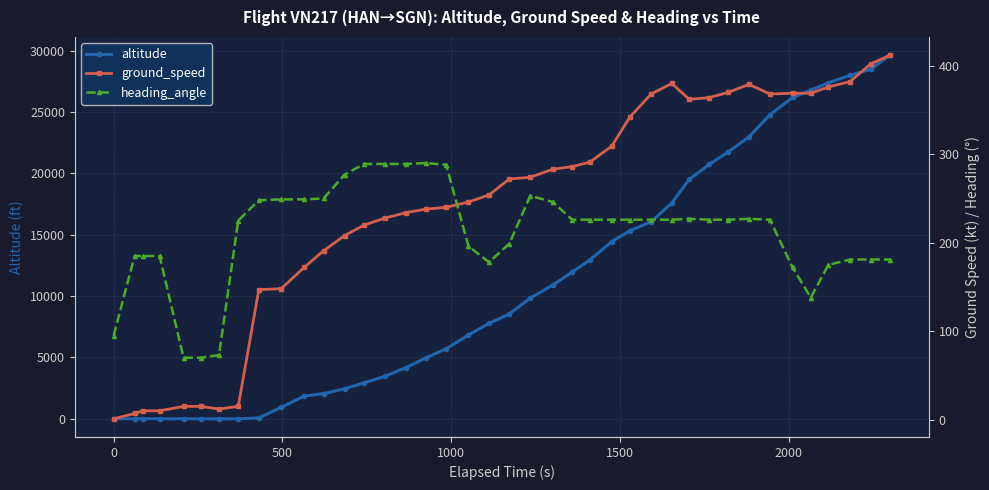

How many data points in altitude are less than 8550?

20